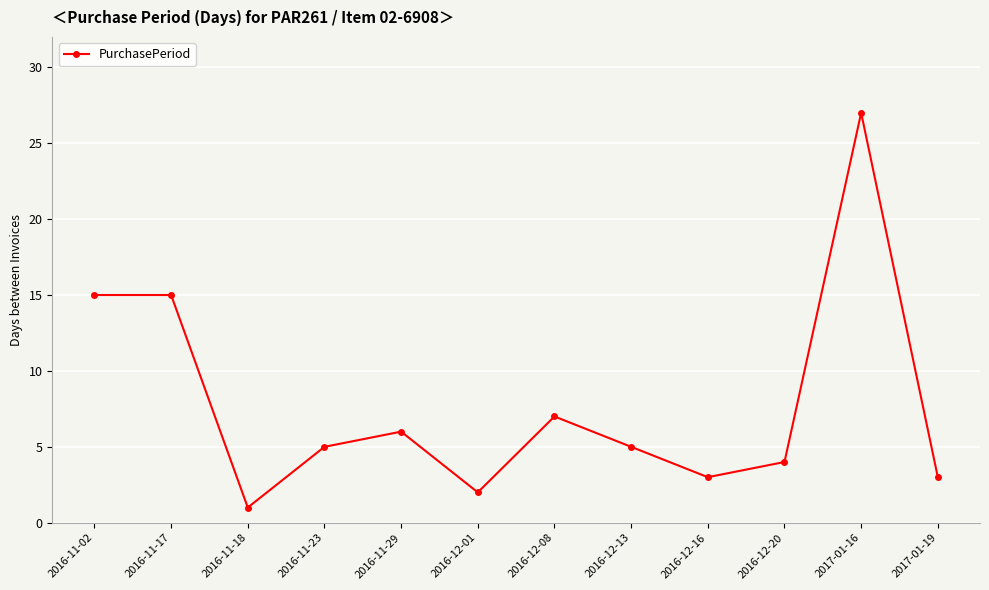

What is the difference between the second highest and minimum values?

14